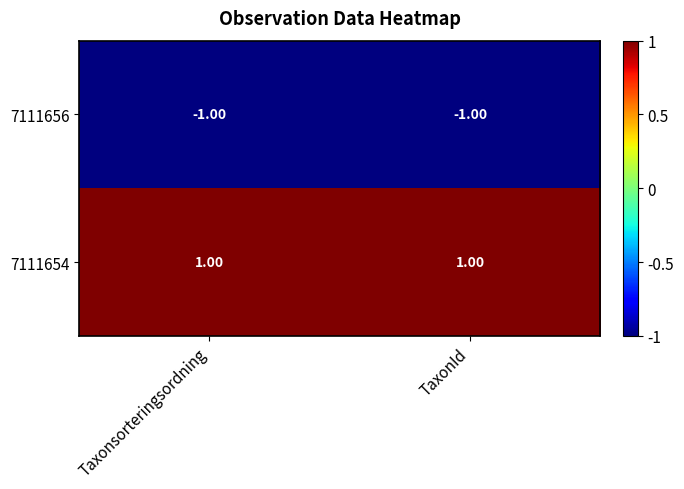

Which series has the largest total across all categories?

7111654